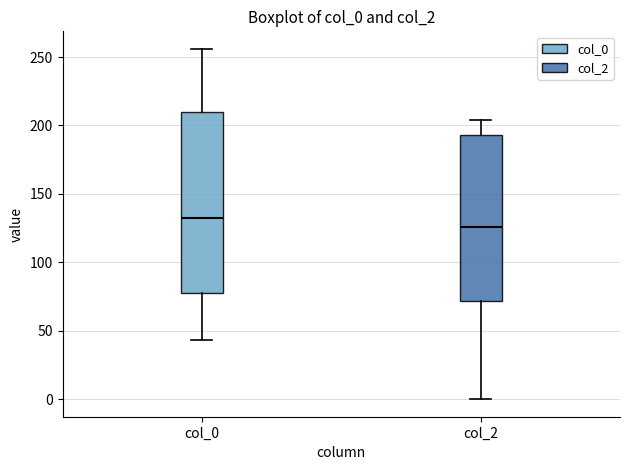

Comparing the boxes themselves (not the whiskers), which one is the tallest?

col_0